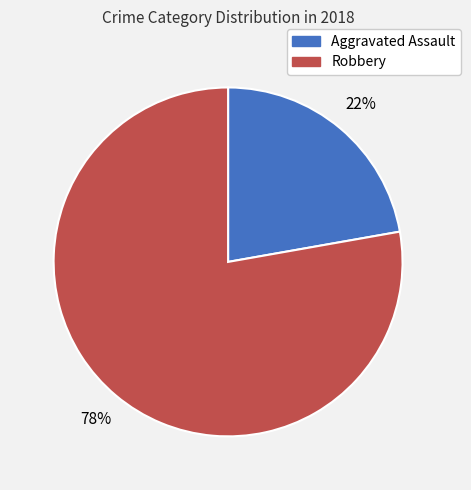

Which slice is the largest?

Robbery